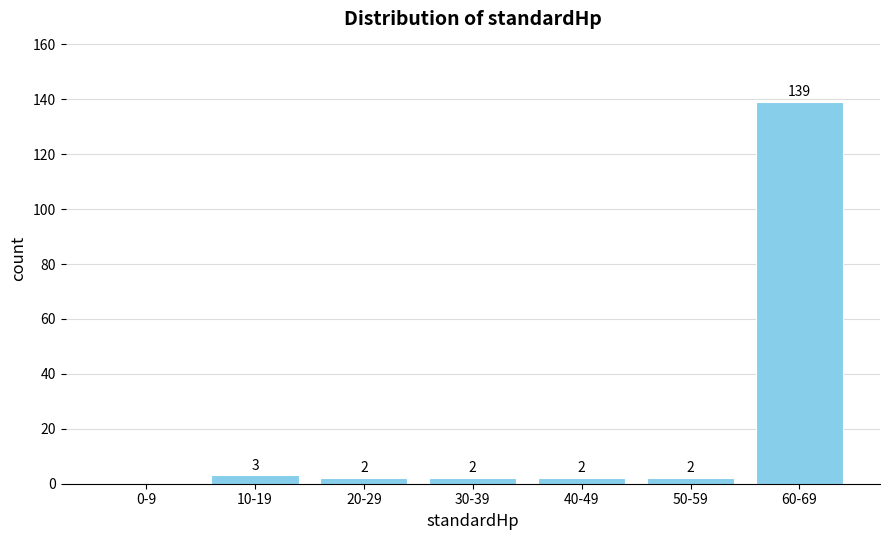

Reading right to left, what are all the values shown in this chart?

60-69=139	50-59=2	40-49=2	30-39=2	20-29=2	10-19=3	0-9=0